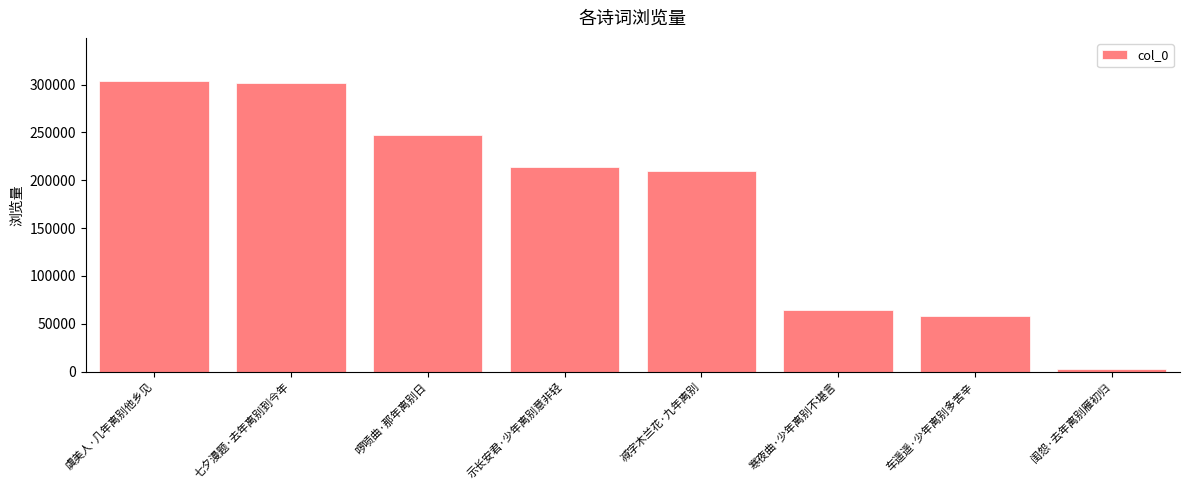

What is the label of the 2nd bar from the left?

七夕漫题·去年离别到今年